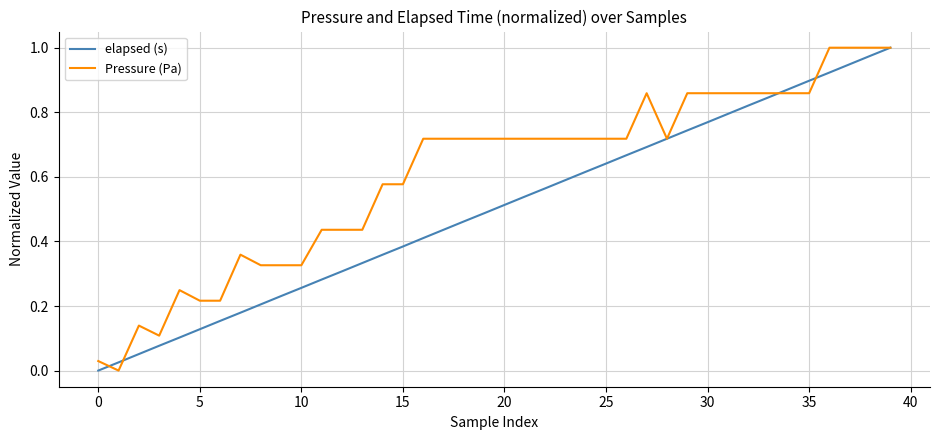

Rank the series by their average value, from lowest to highest.

elapsed (s), Pressure (Pa)